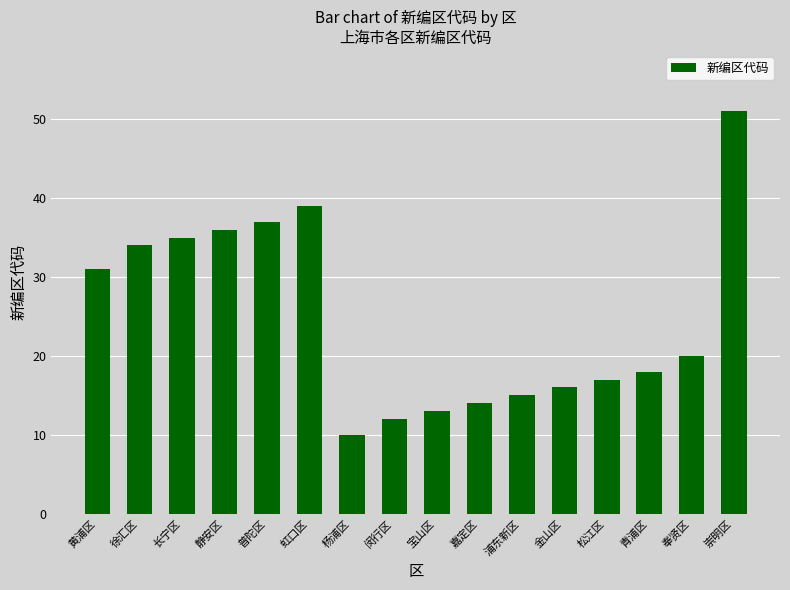

Count the number of data series in this chart.

1